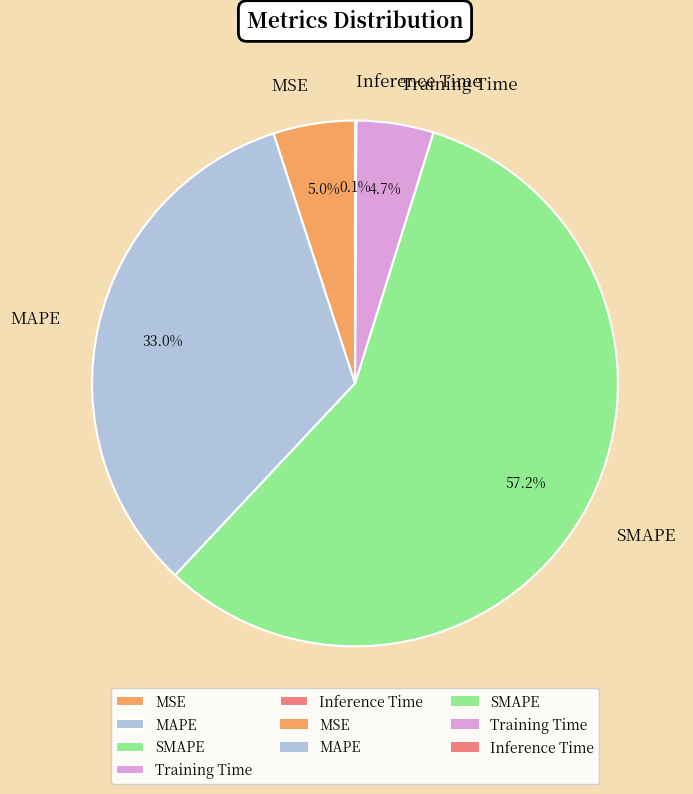

What percentage is the Training Time slice, to the nearest percent?

5%